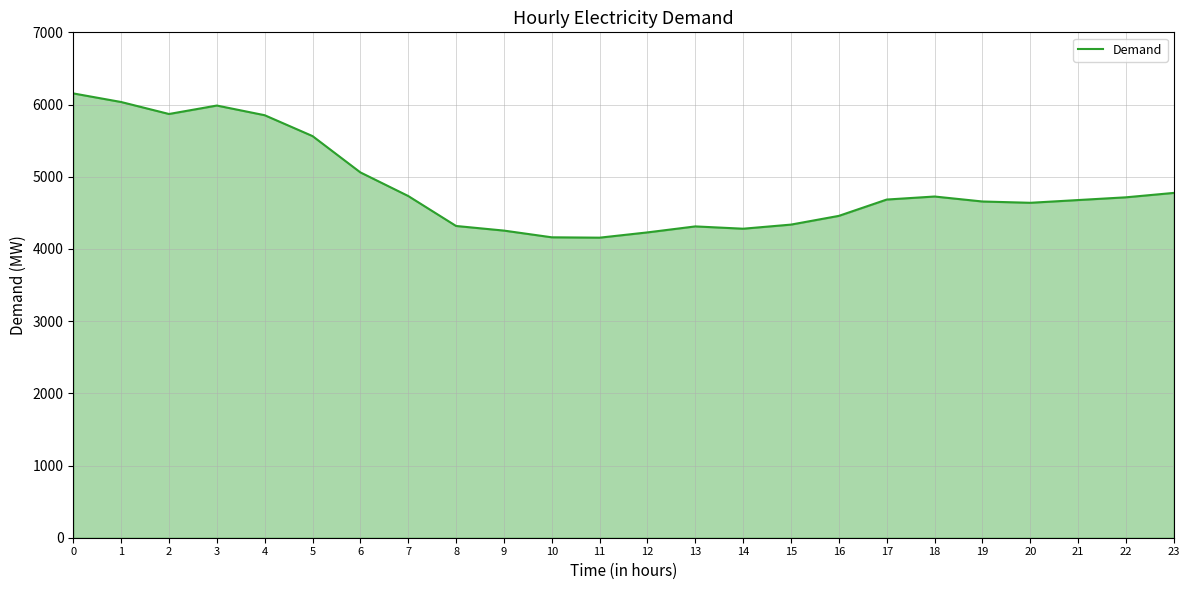

How many lines are shown in the chart?

1